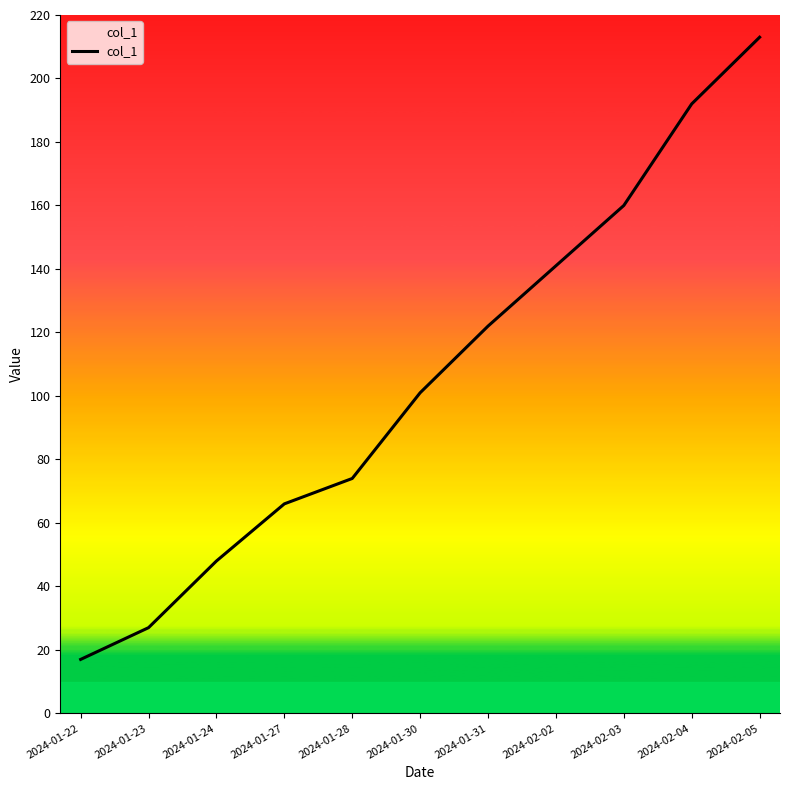

What position from the right is 2024-01-27?

8